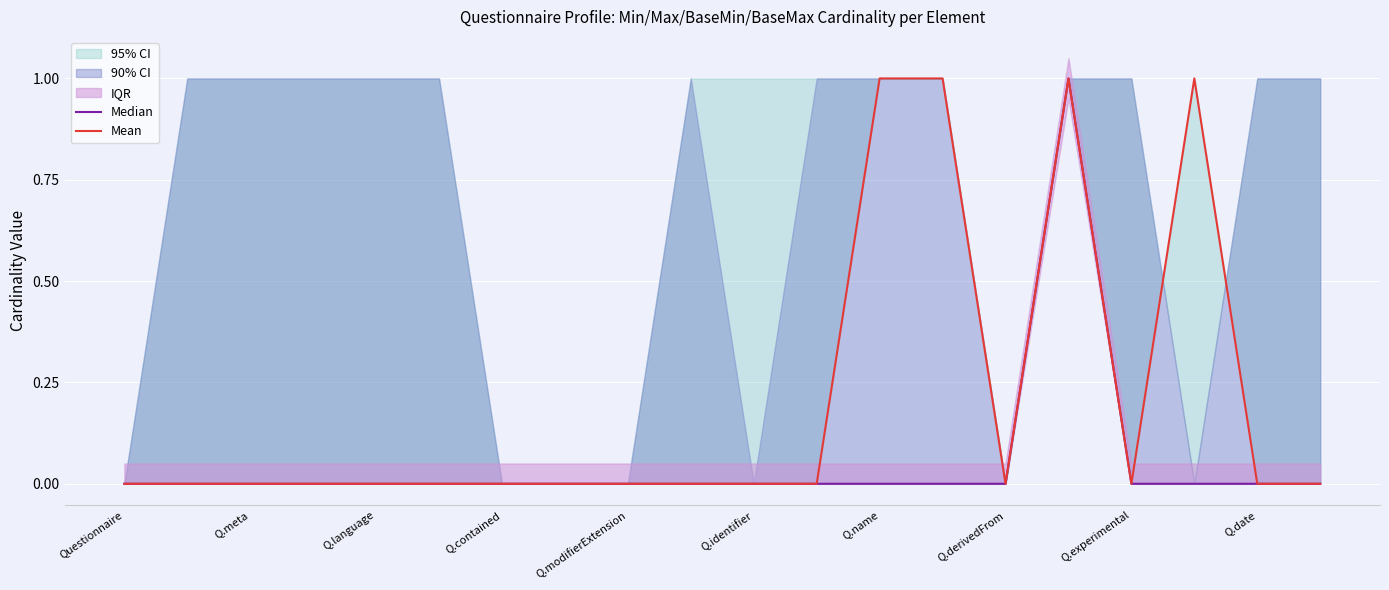

True or false: Median has more than 1 interior local peaks.

False